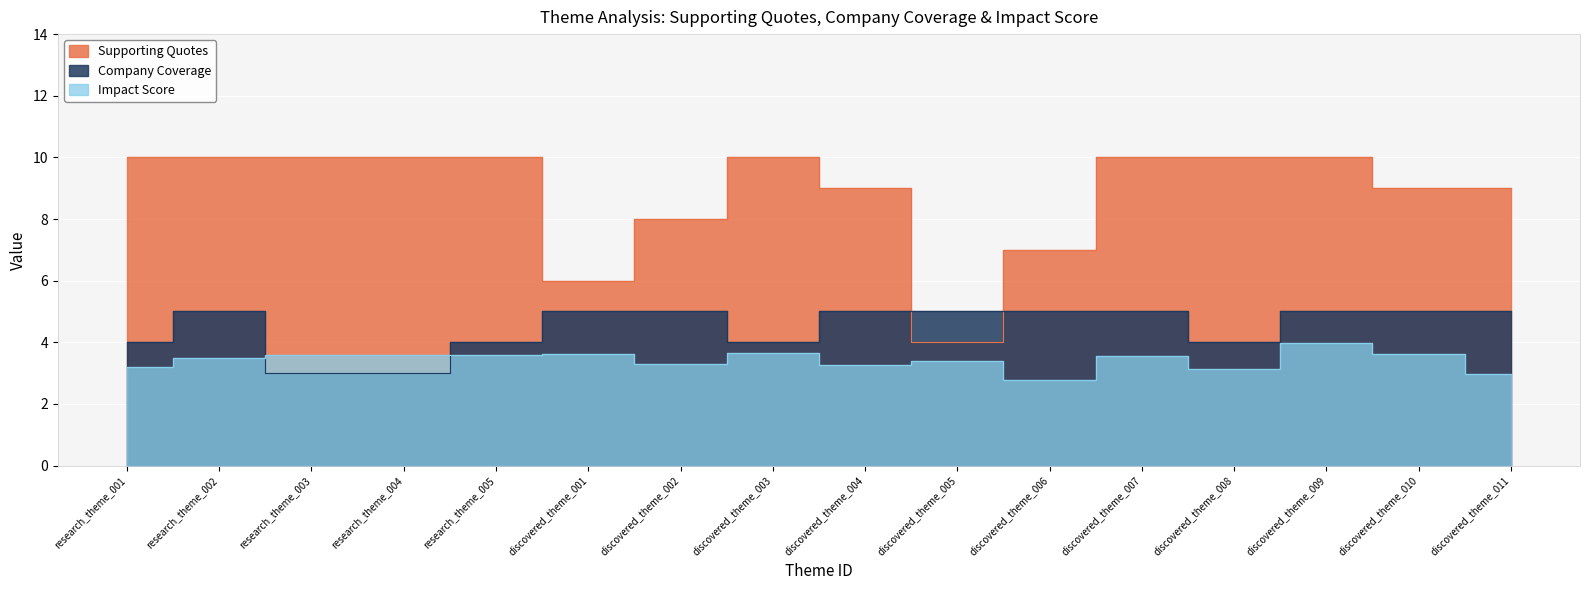

How many data points does each series have?

16